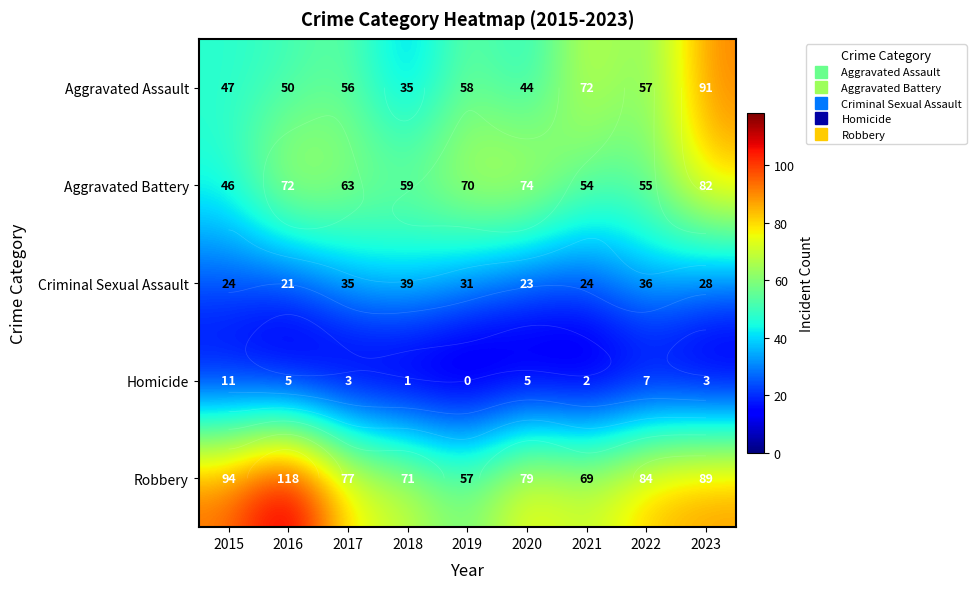

How many data points does each series have?

9